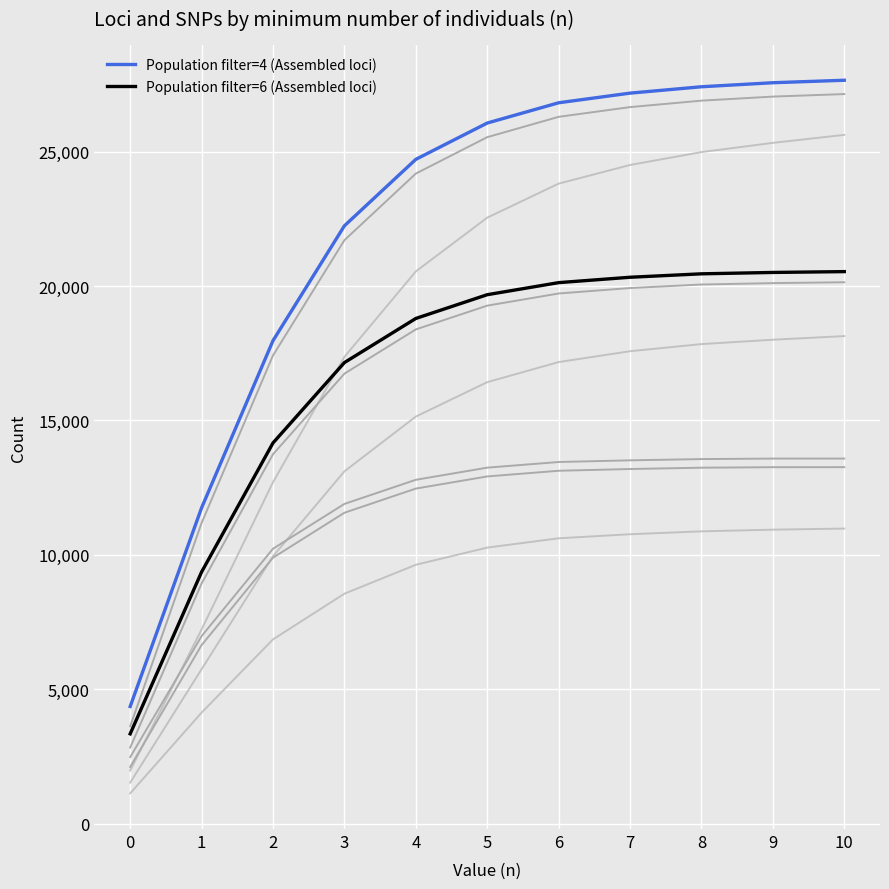

Does the chart display data point markers on the line(s)?

No